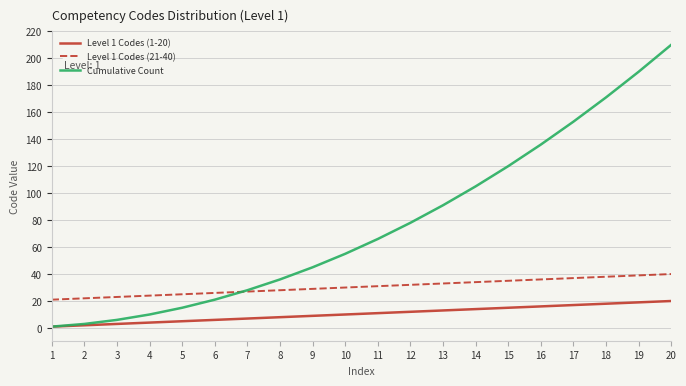

How many lines are shown in the chart?

3